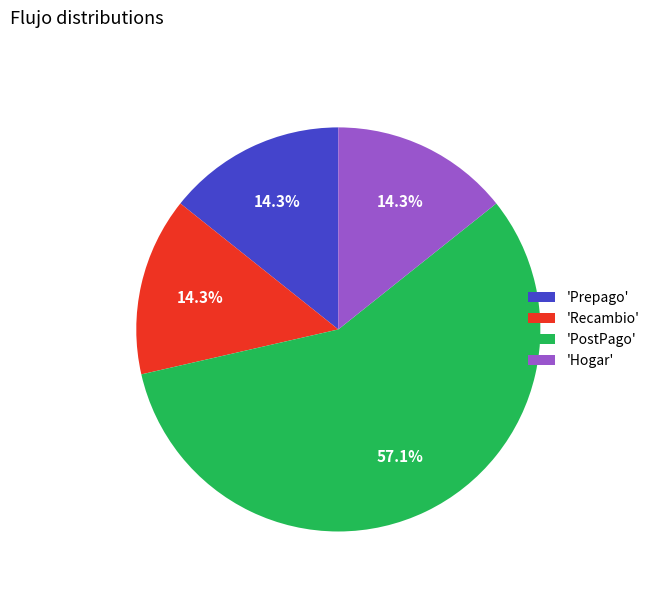

What portion of the pie excludes 'PostPago'?

42.9%